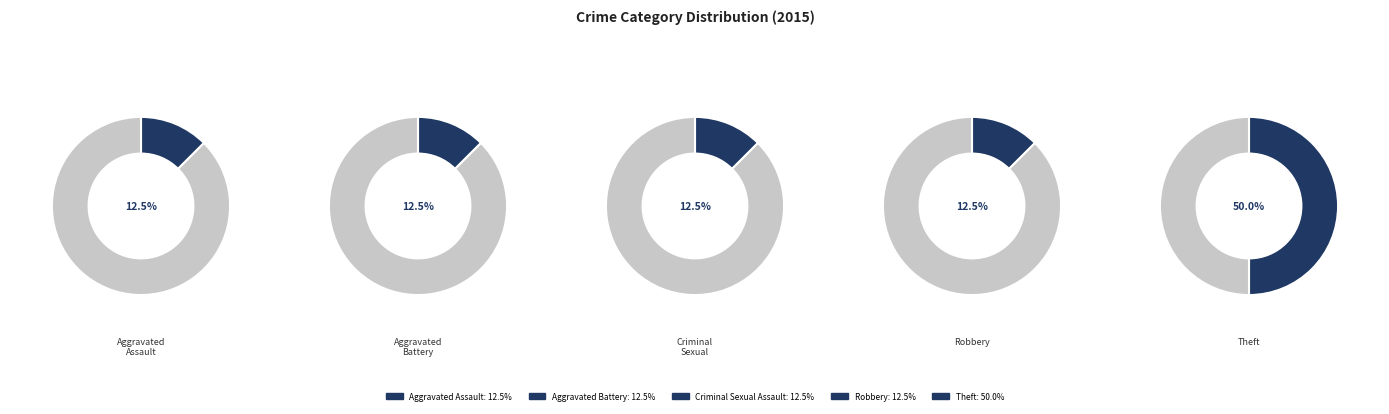

Is there a majority slice in this chart?

No